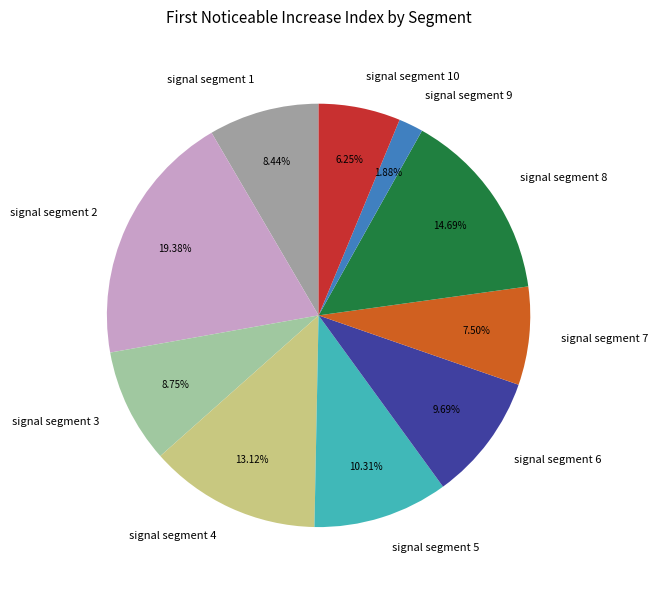

Combined, do signal segment 6 and signal segment 8 account for over 50%?

No